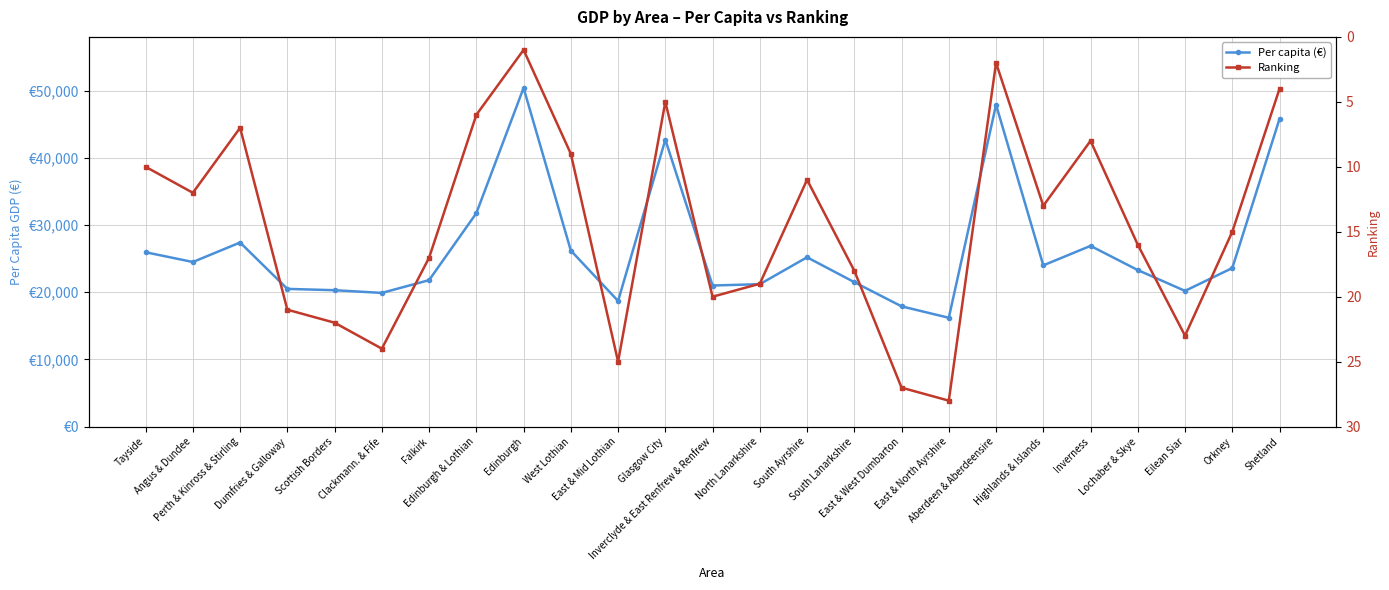

Which category has the lowest value in the Per capita (€) series?

East & North Ayrshire